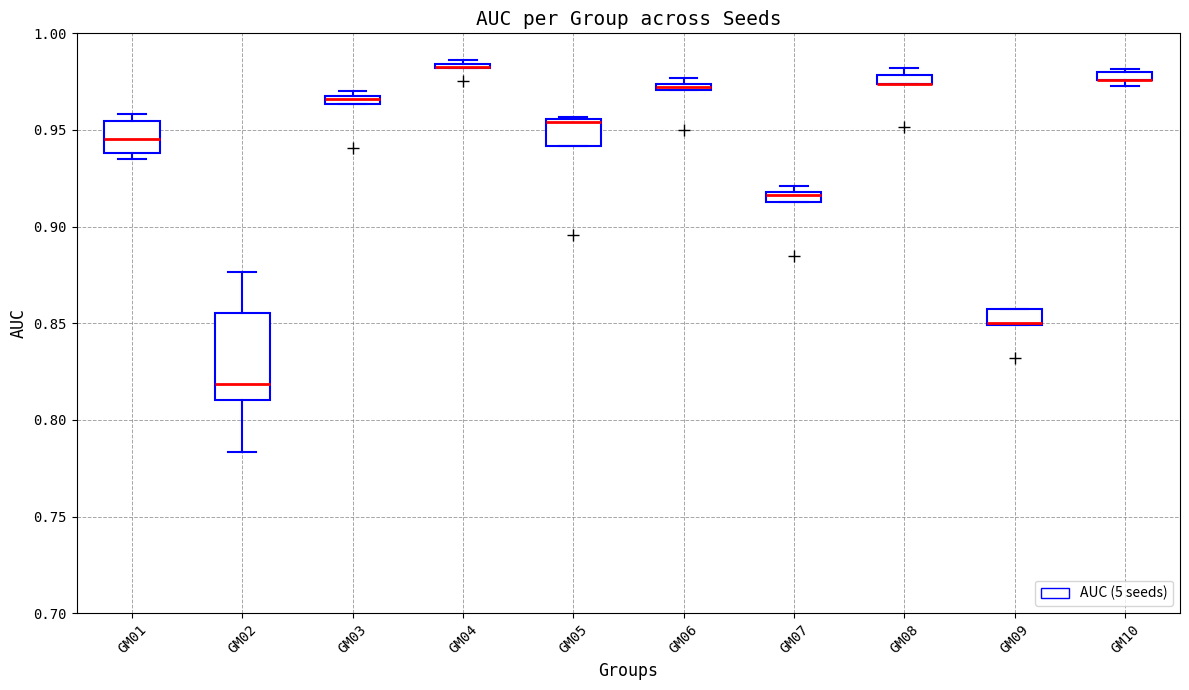

Comparing the boxes themselves (not the whiskers), which one is the tallest?

GM02